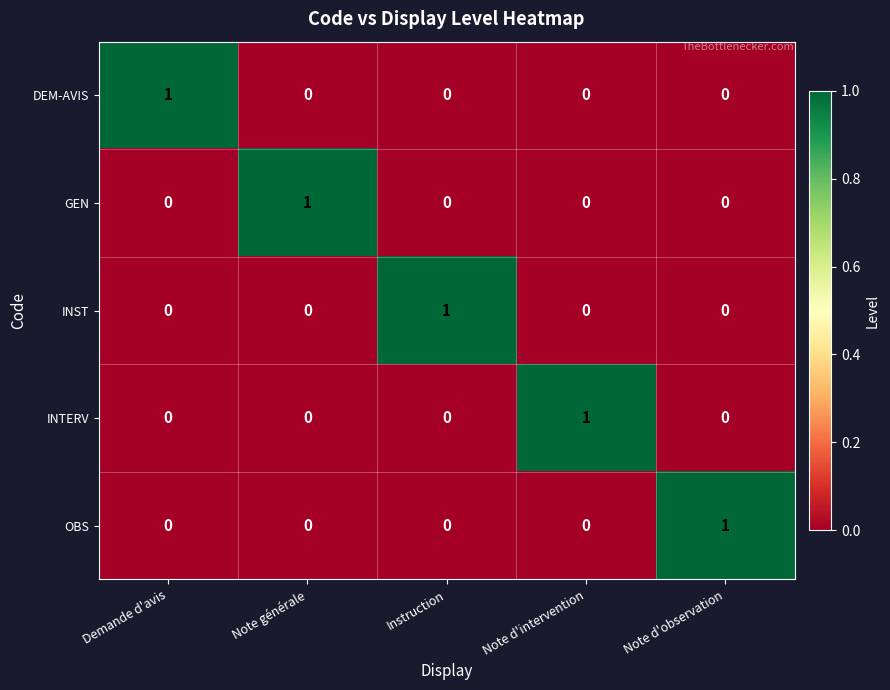

True or false: DEM-AVIS has a value of 2 at Demande d'avis.

False